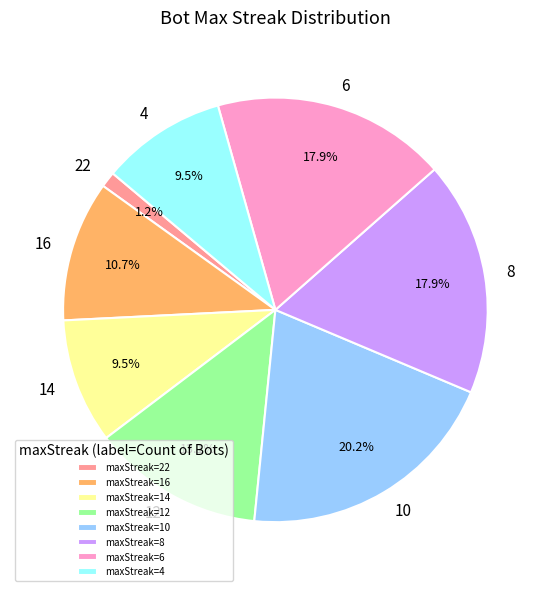

Between 10 and 14, which is larger?

10